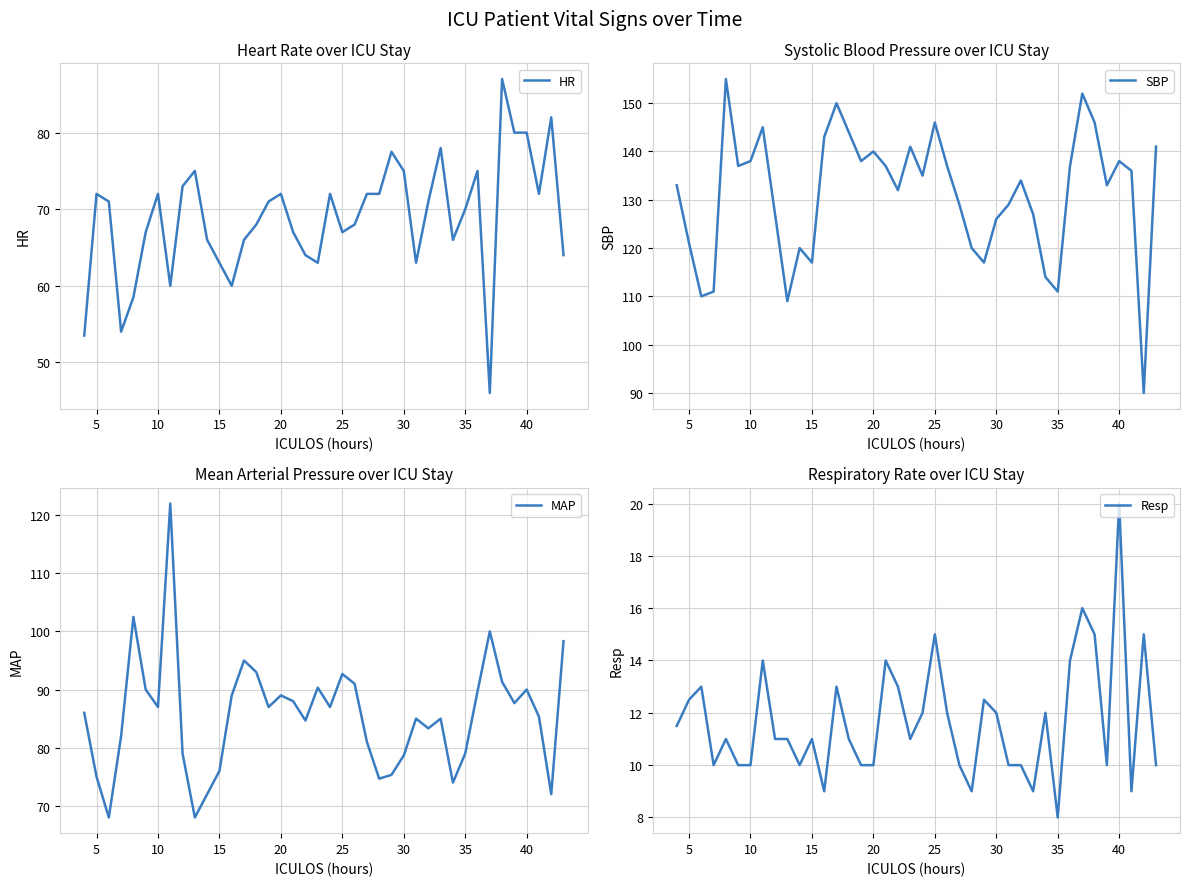

Which category has the highest value in the Resp series?

40